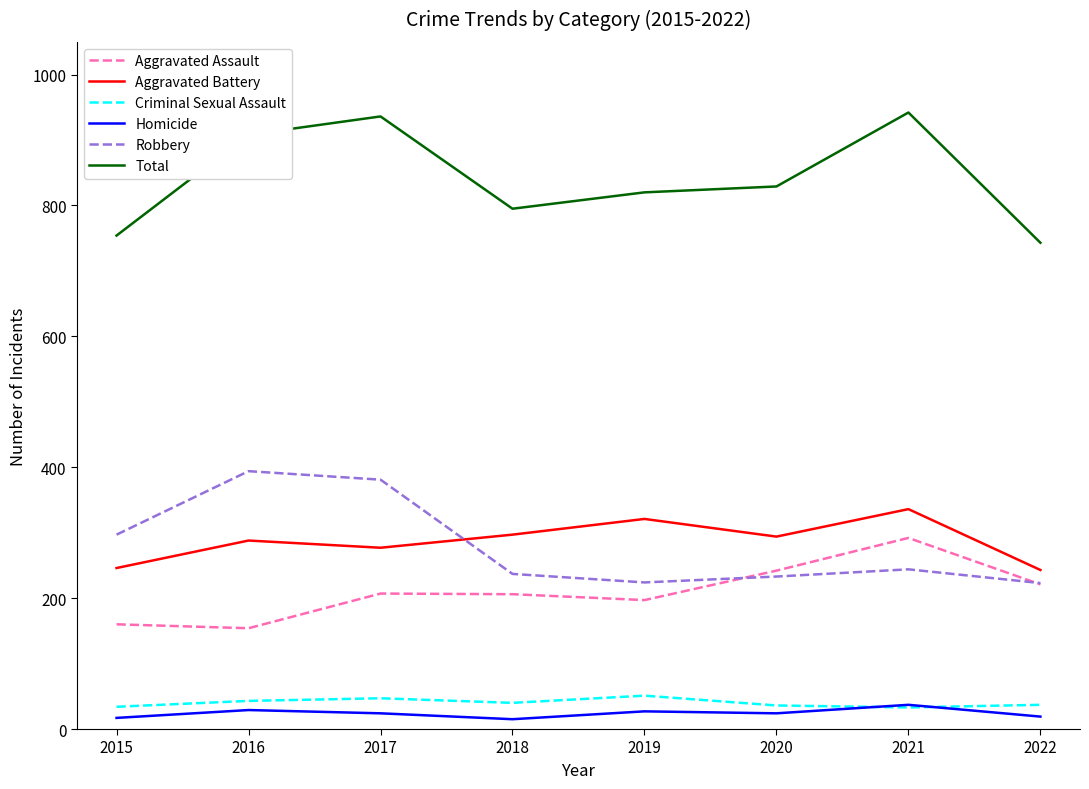

Read the Robbery value at 2020, to the nearest 5.

235